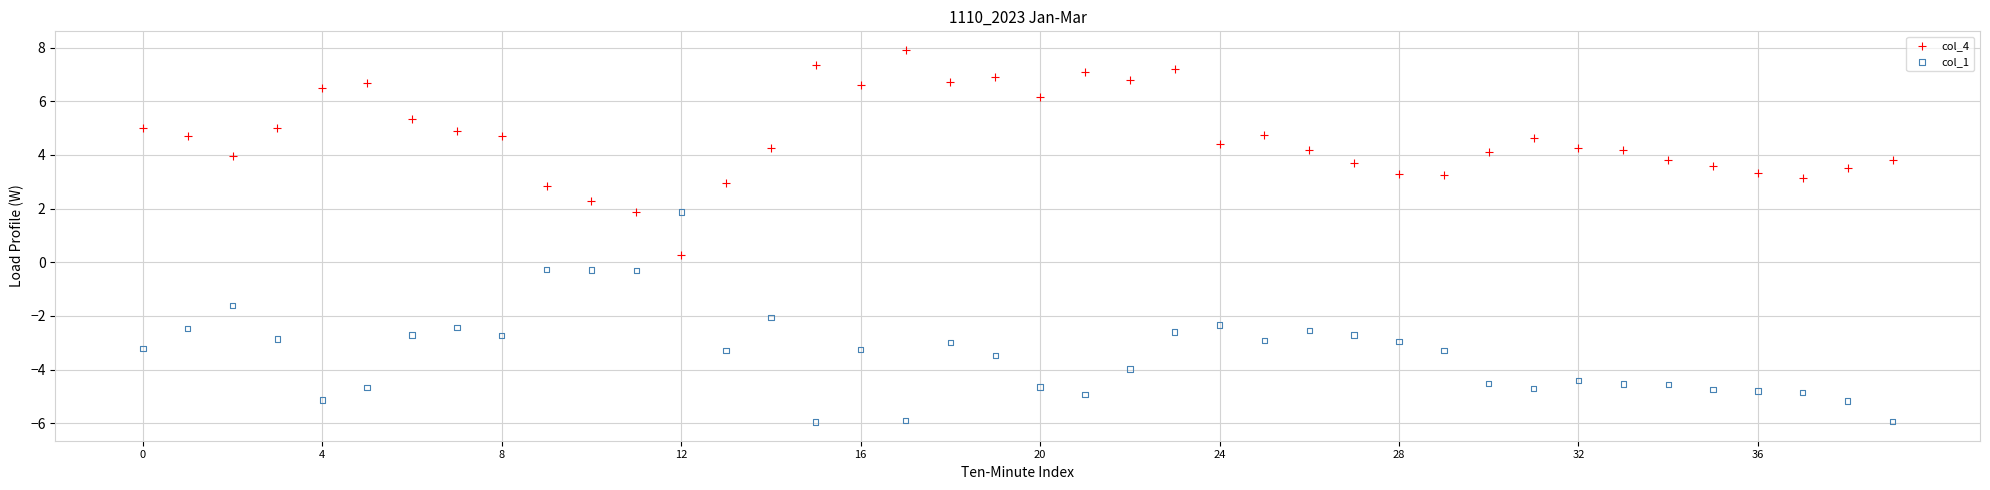

Across all data points, what is the range of Y values (max minus min)?

13.9